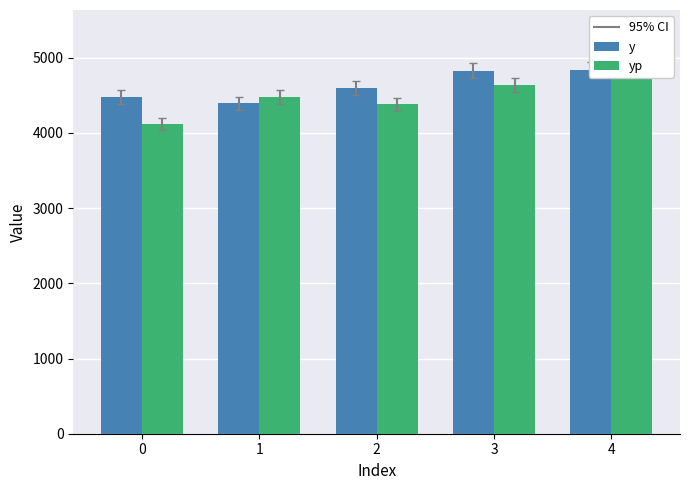

Read the yp value at 0.

4122.3